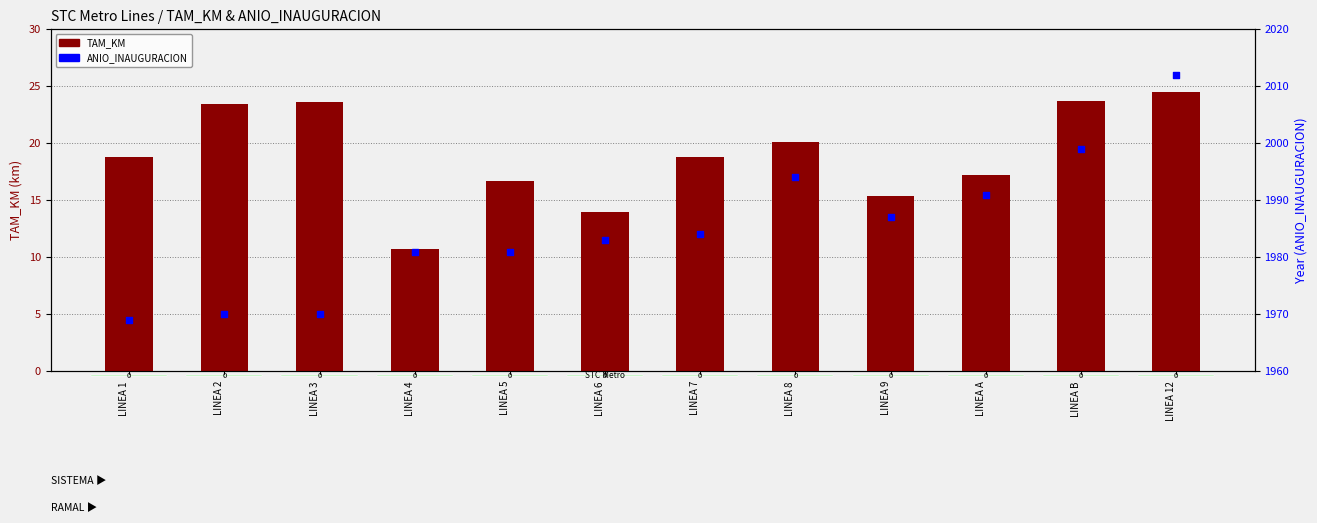

At how many categories does at least one series exceed 121?

12